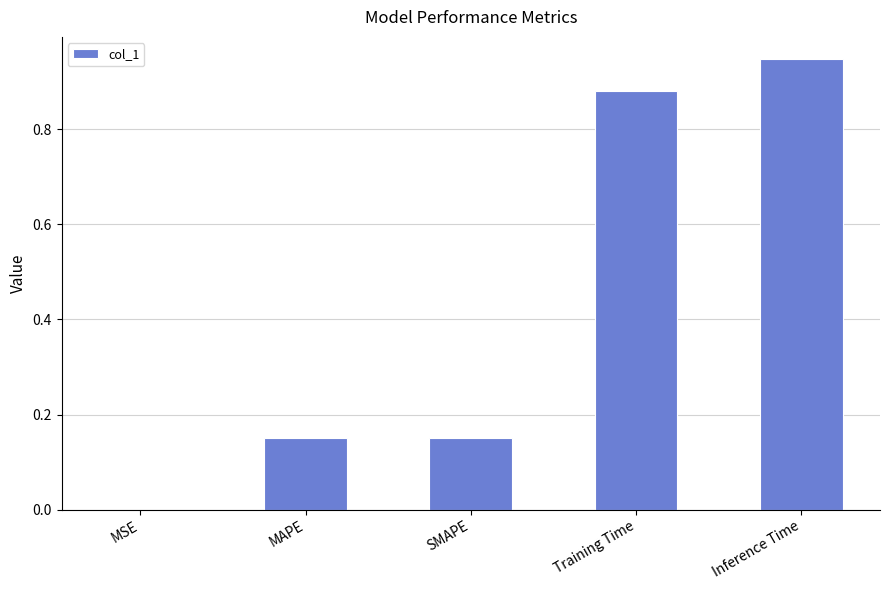

What is the change in value from MSE to MAPE?

+0.1